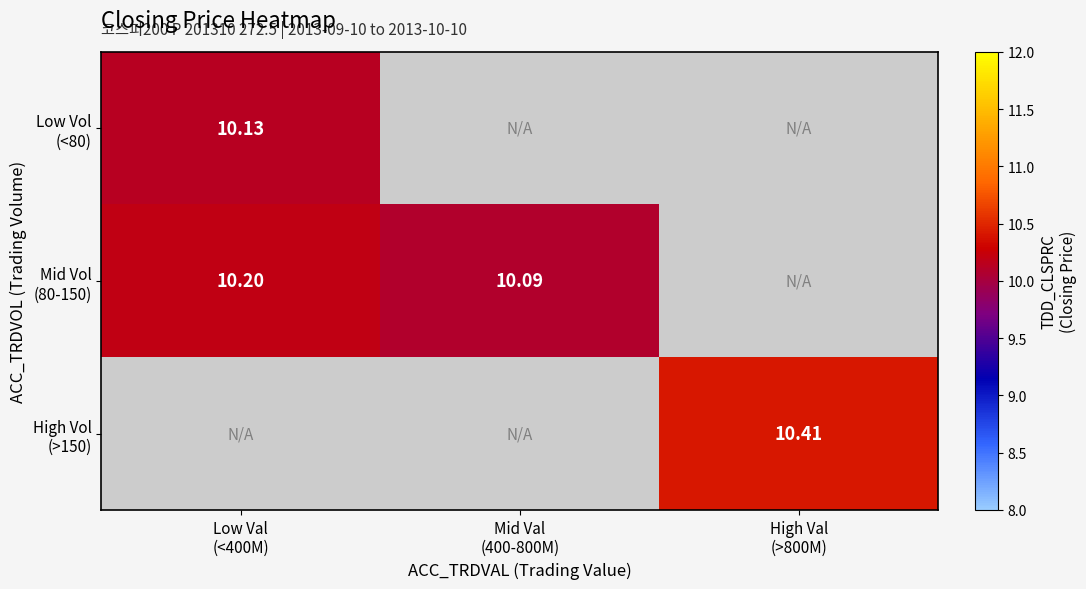

Is the value of Low Vol (<80) at High Val (>800M) greater than the value of Mid Vol (80-150) at High Val (>800M)?

No